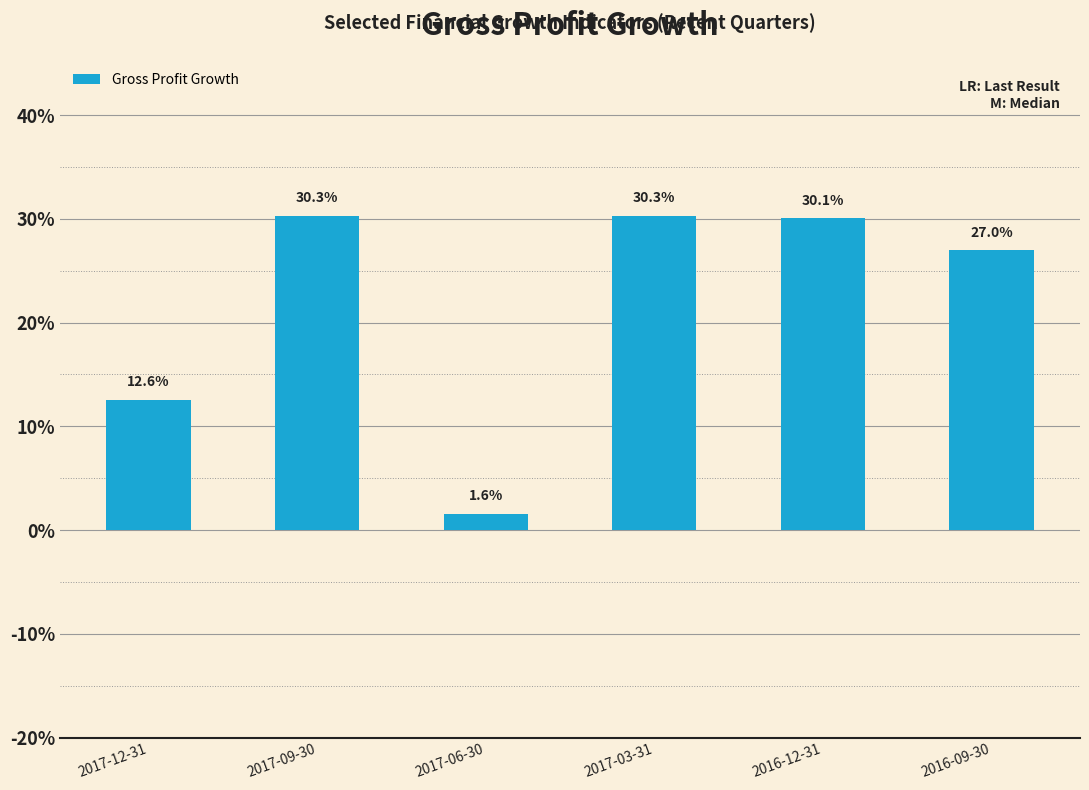

Between 2017-03-31 and 2016-12-31, which is larger?

2017-03-31